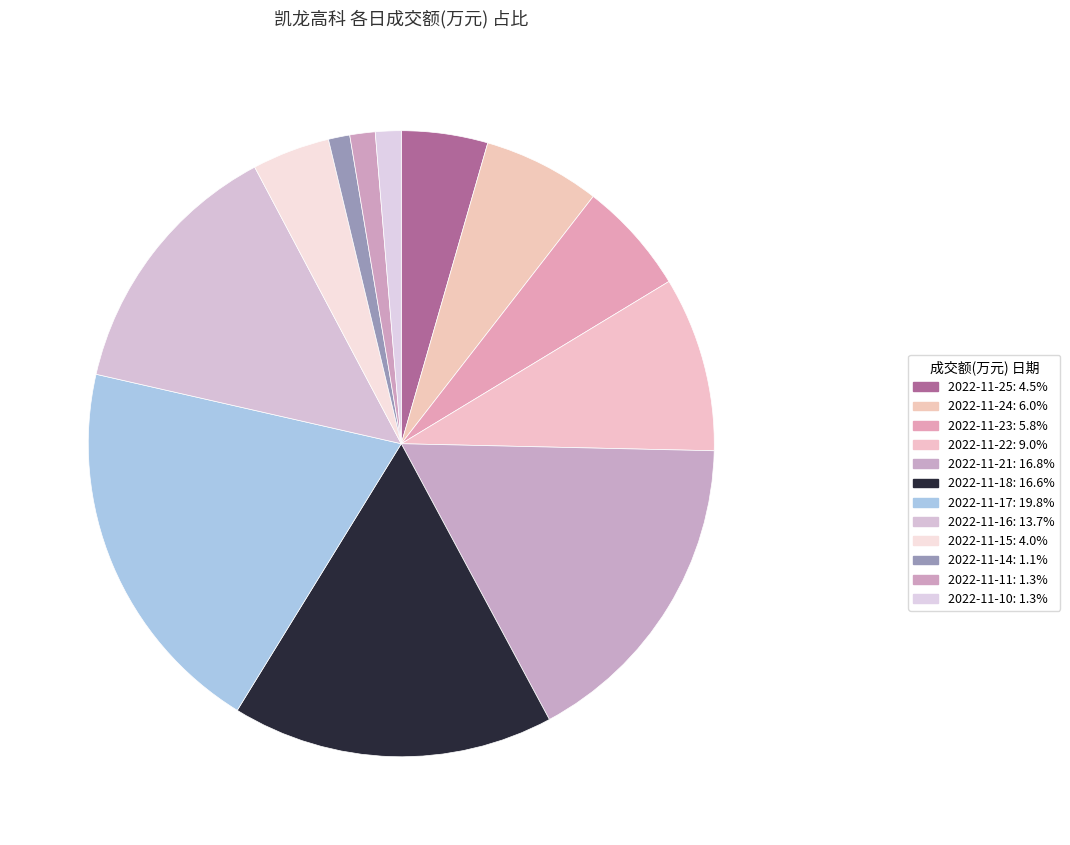

How many slices are in this pie chart?

12